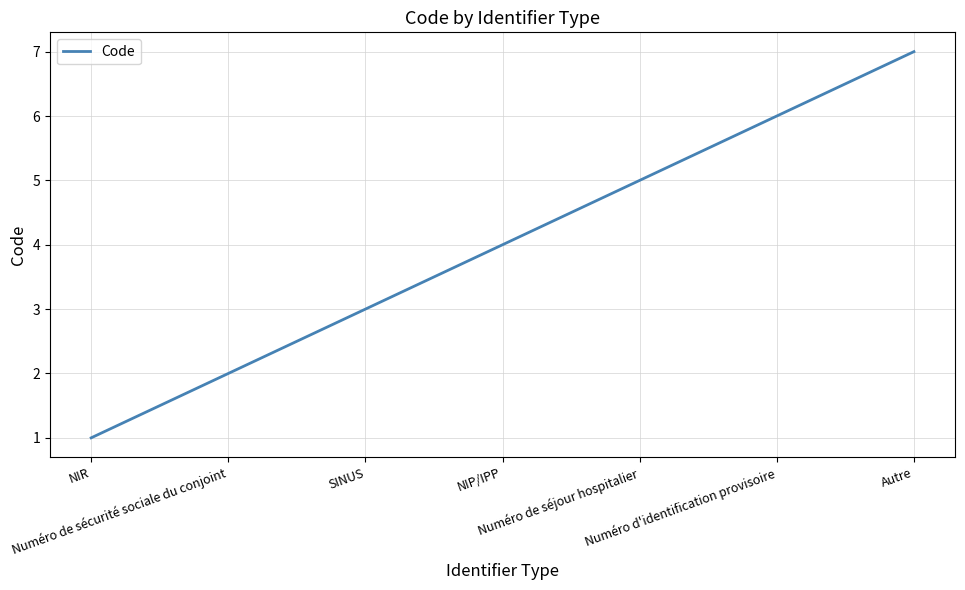

What is the approximate value at Numéro d'identification provisoire?

6